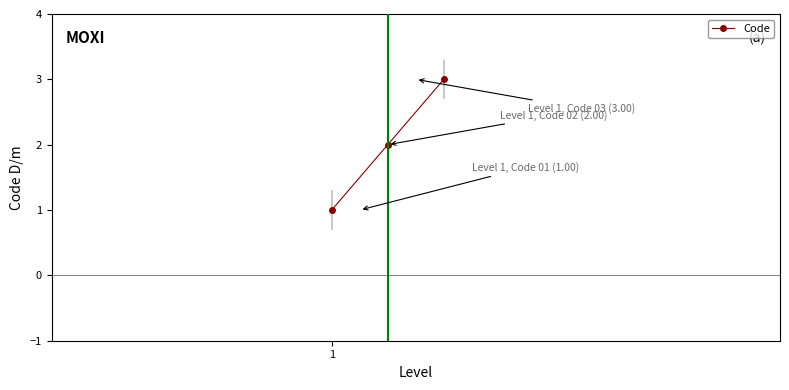

What is the maximum value shown in the chart?

3